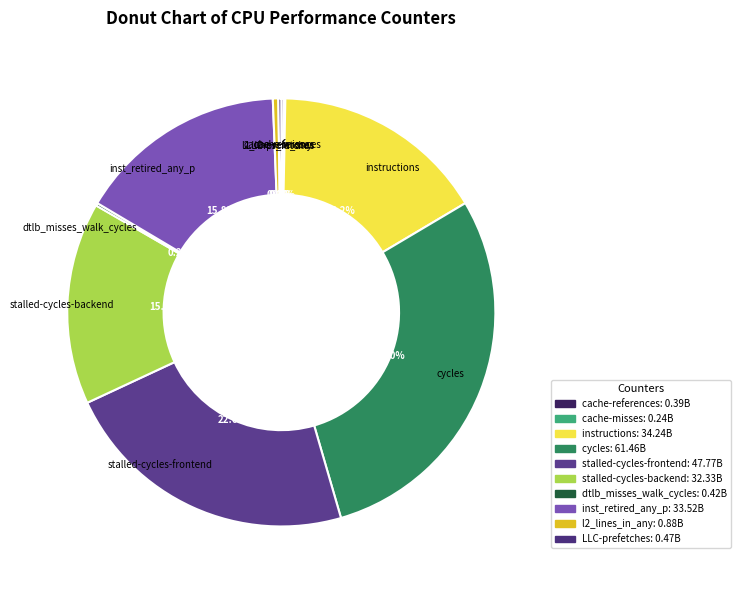

What is the largest slice in the pie chart?

cycles